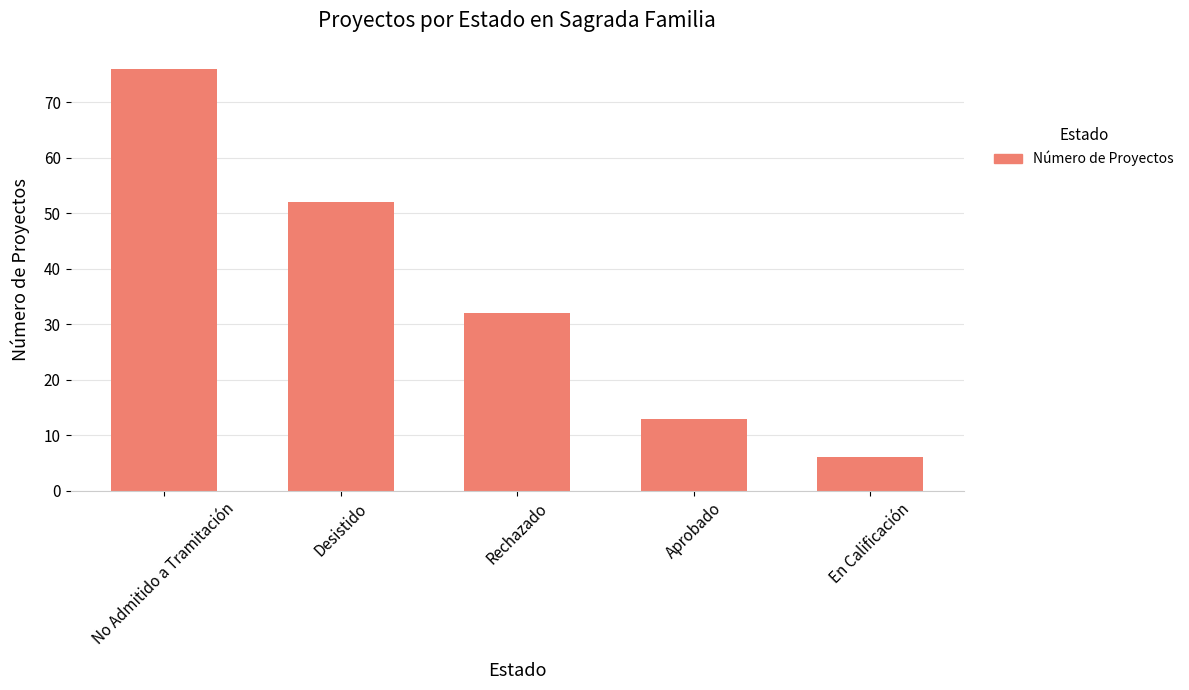

The chart shows a value of 13 at Aprobado. True or false?

True